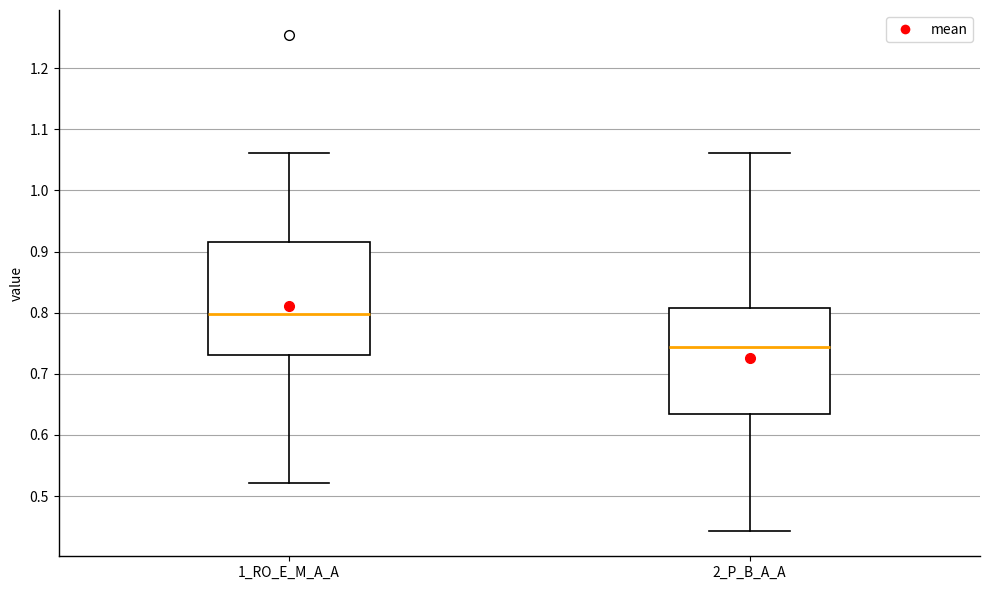

Reading left to right, read every box against the y-axis: the position of its median line, the range the box covers, and the ends of its whiskers. The values are not printed on the chart, so give them approximately, as read against the axis.

1_RO_E_M_A_A: median 0.80, box 0.73 to 0.92, whiskers 0.52 to 1.06
2_P_B_A_A: median 0.74, box 0.63 to 0.81, whiskers 0.44 to 1.06